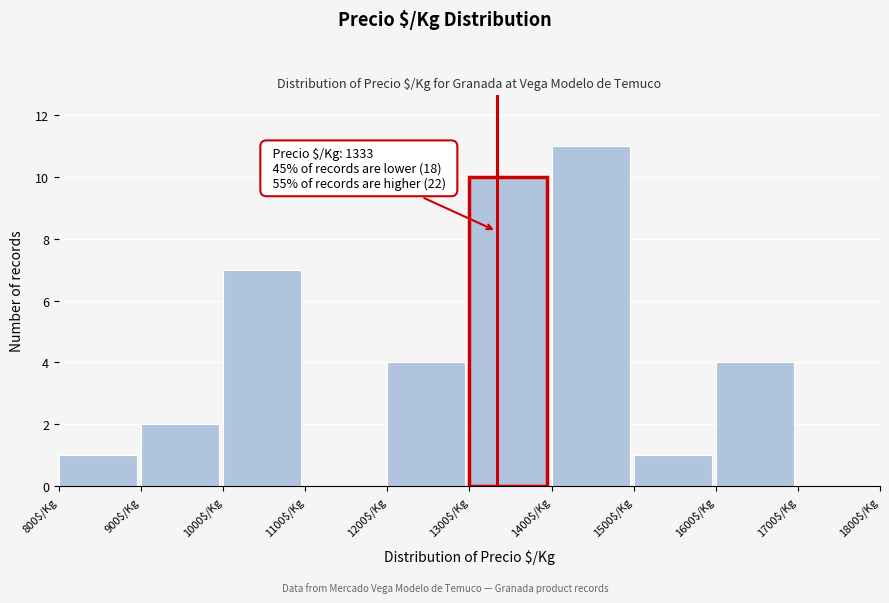

Over which range of the x-axis is the bar tallest?

1400 to 1500